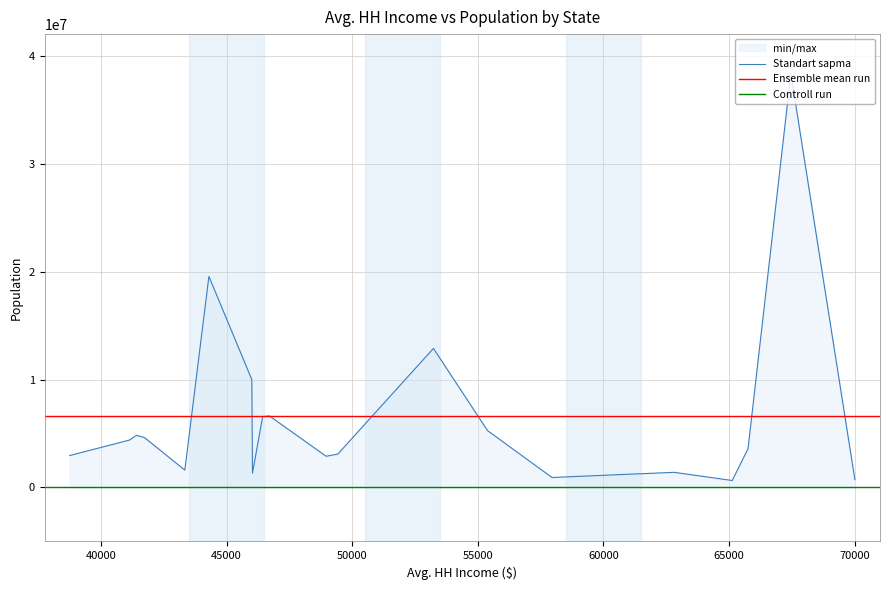

What is the maximum value for Standart sapma?

38332521